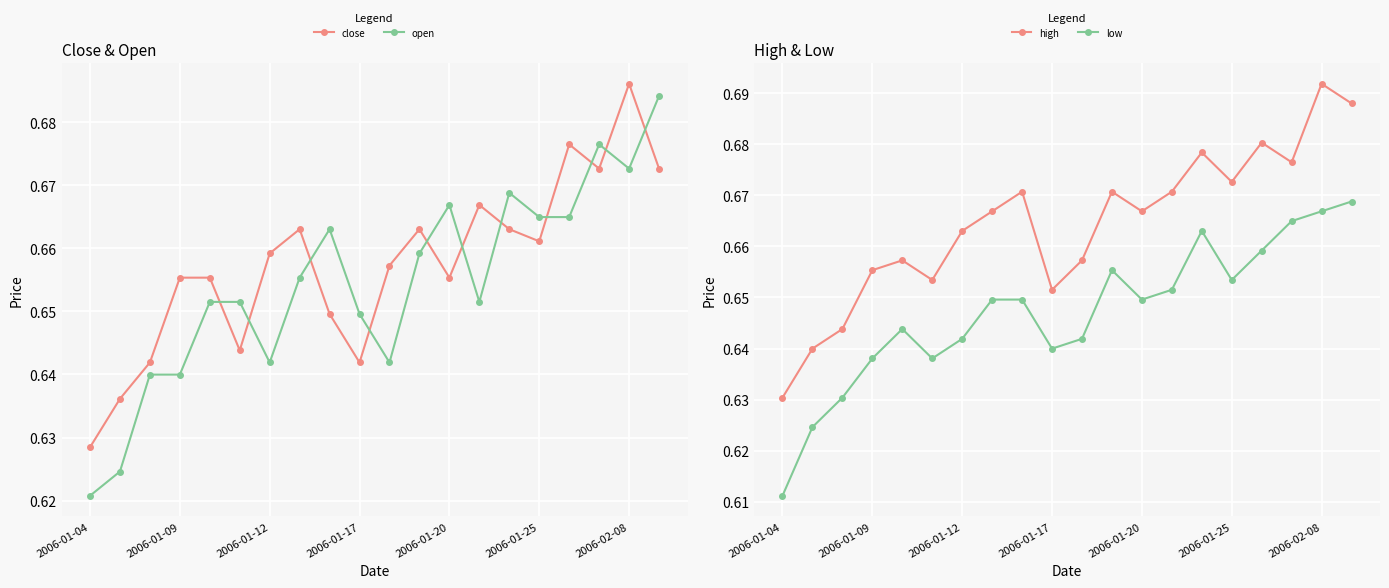

Is it true that open equals 0.9 at 2006-01-20?

False